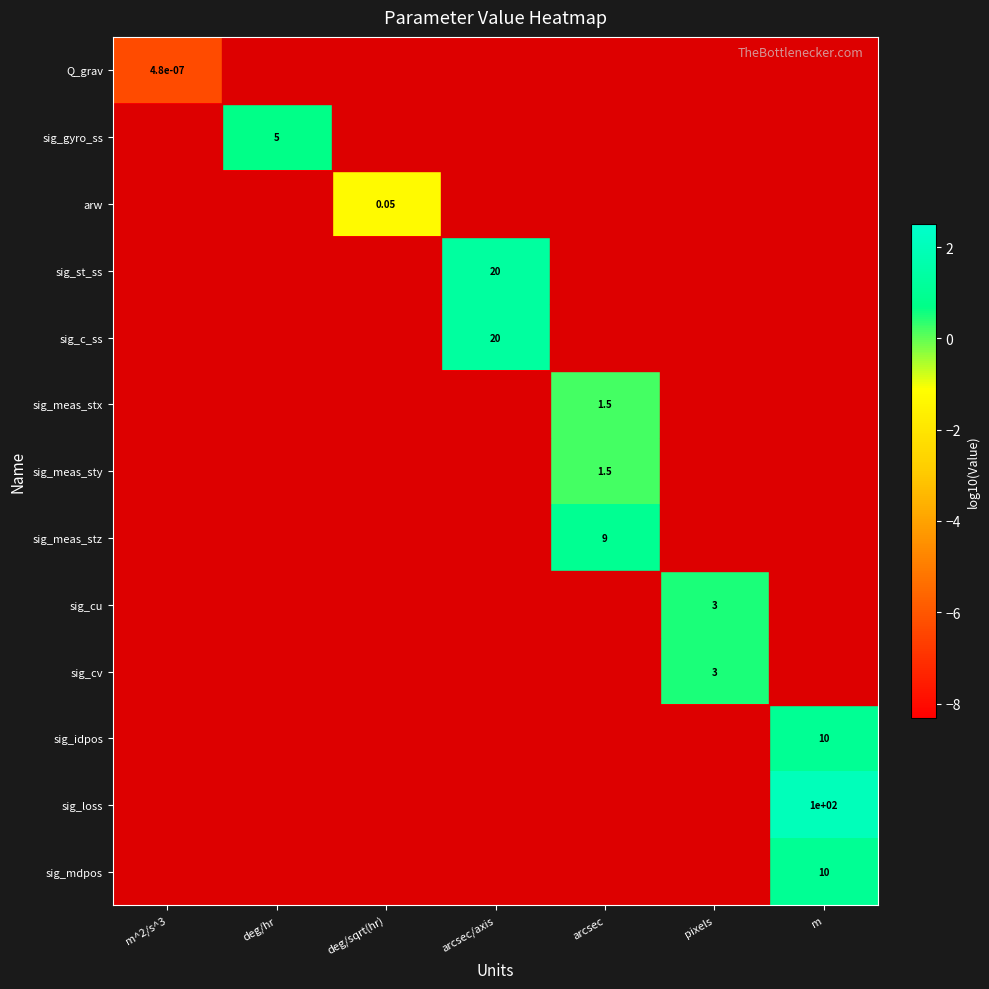

The value of arw at deg/sqrt(hr) is -1.9. True or false?

False